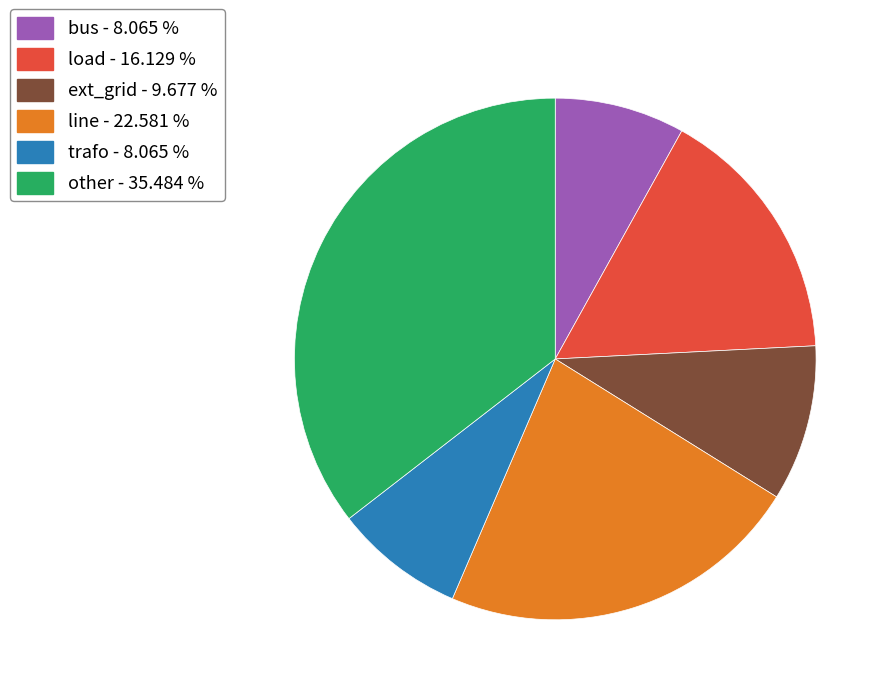

Which category has the biggest portion of the pie?

other